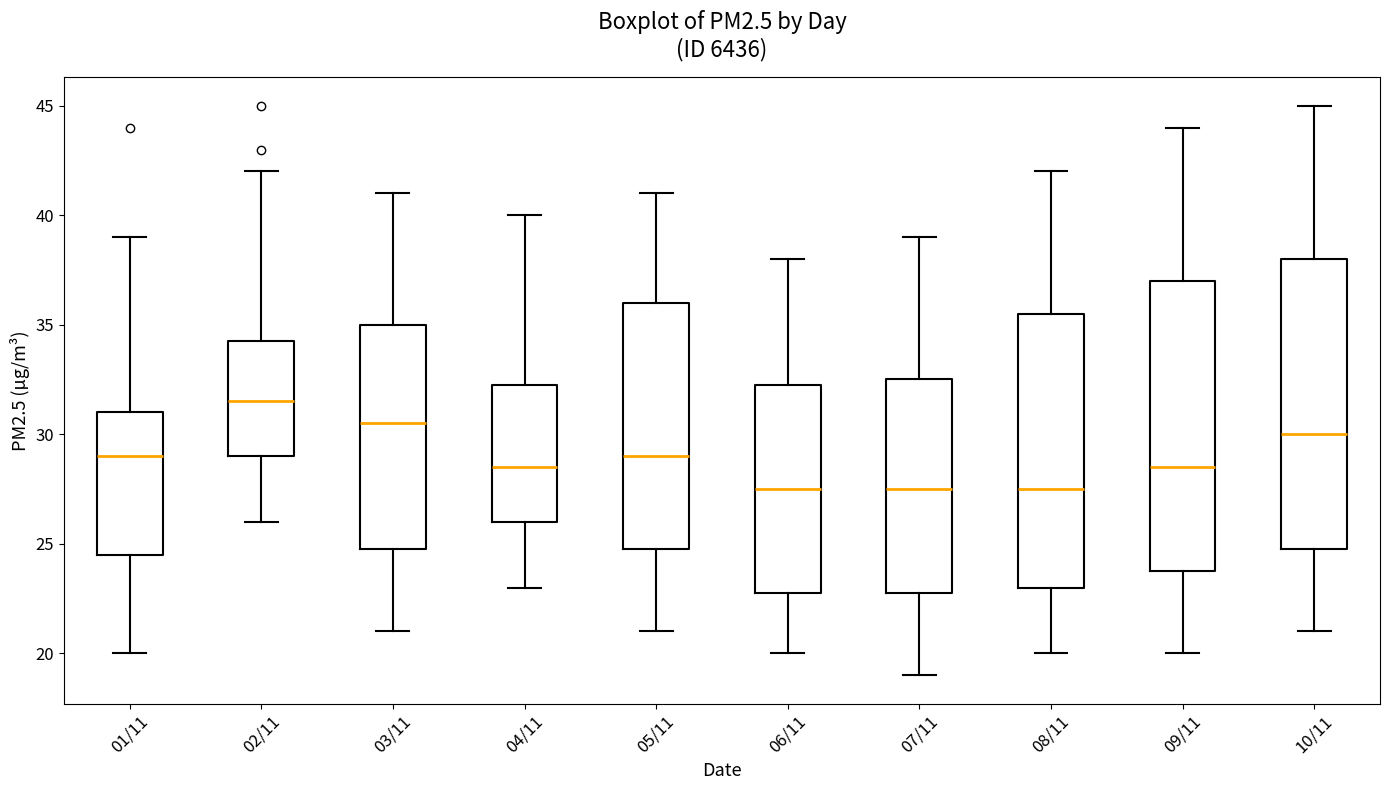

Reading left to right, transcribe this box plot: for each box, give where its median line is, the range the box spans, and where its two whiskers end, as read against the y-axis. The values are not printed on the chart, so give them approximately, as read against the axis.

01/11: median 29.0, box 24.5 to 31.0, whiskers 20.0 to 39.0
02/11: median 31.5, box 29.0 to 34.5, whiskers 26.0 to 42.0
03/11: median 30.5, box 25.0 to 35.0, whiskers 21.0 to 41.0
04/11: median 28.5, box 26.0 to 32.5, whiskers 23.0 to 40.0
05/11: median 29.0, box 25.0 to 36.0, whiskers 21.0 to 41.0
06/11: median 27.5, box 23.0 to 32.5, whiskers 20.0 to 38.0
07/11: median 27.5, box 23.0 to 32.5, whiskers 19.0 to 39.0
08/11: median 27.5, box 23.0 to 35.5, whiskers 20.0 to 42.0
09/11: median 28.5, box 24.0 to 37.0, whiskers 20.0 to 44.0
10/11: median 30.0, box 25.0 to 38.0, whiskers 21.0 to 45.0